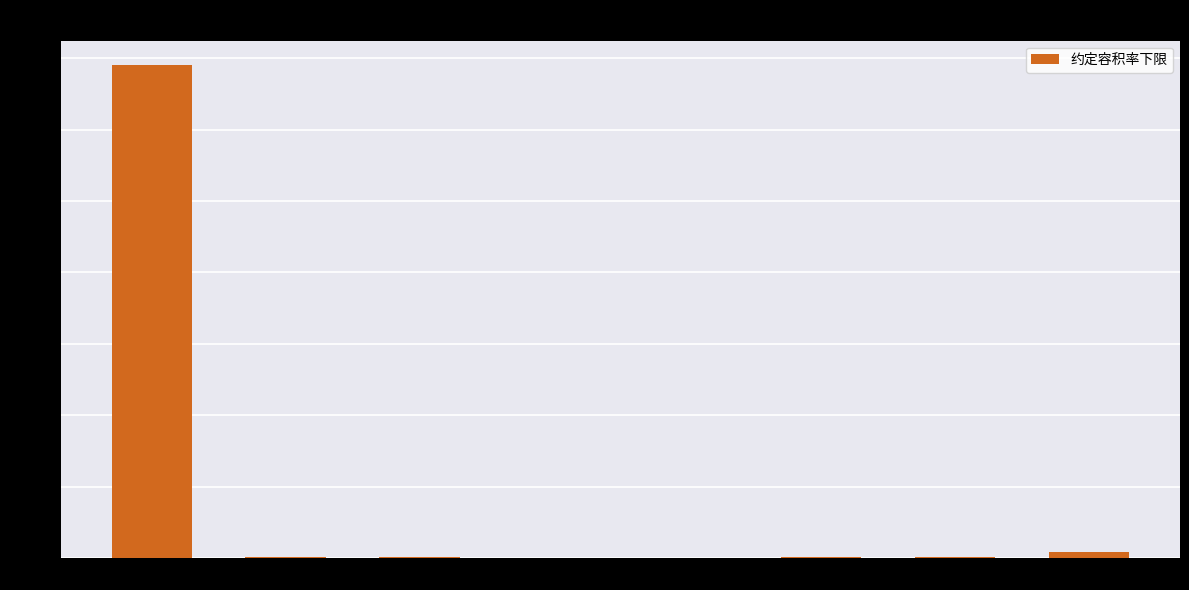

The value at count is 75.2. True or false?

False